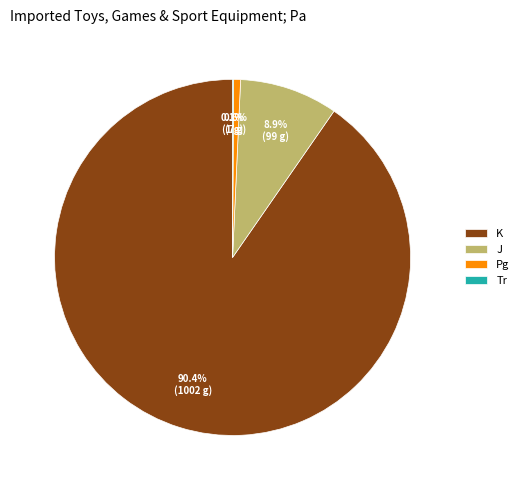

Between K and Pg, which is larger?

K